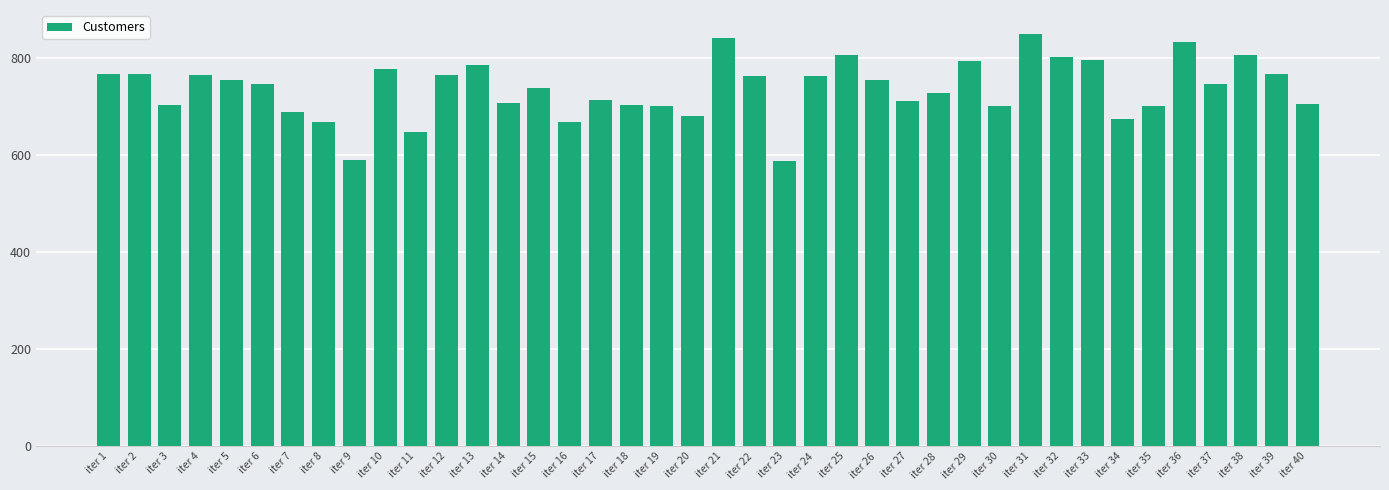

Which category has the highest value across all series?

iter 31